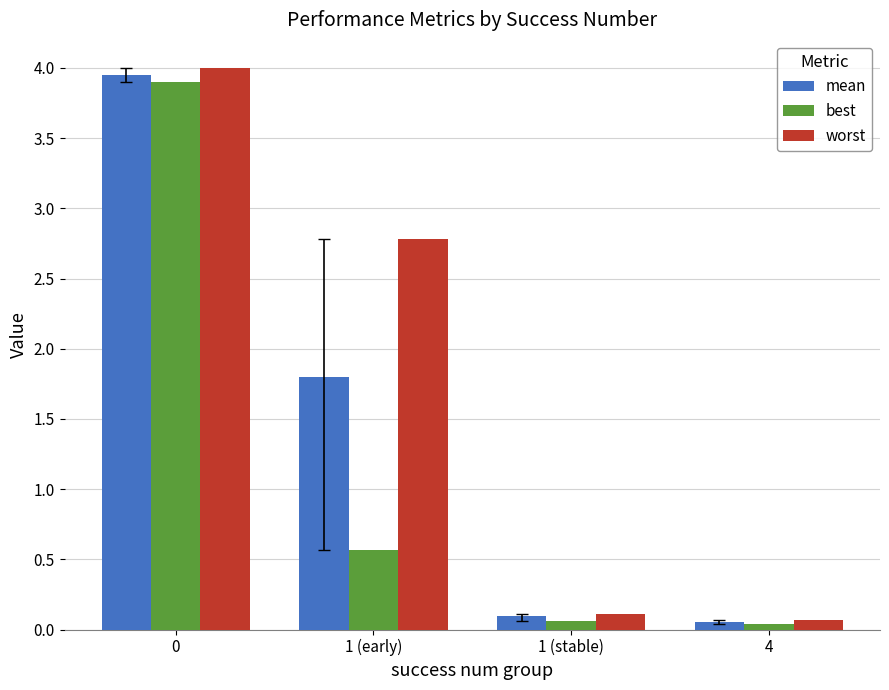

True or false: mean has a value of 7.0 at 0.

False